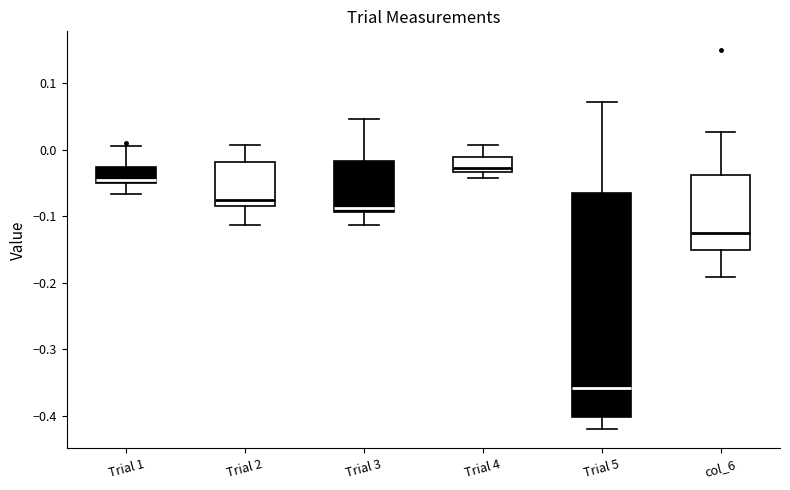

Reading left to right, transcribe this box plot: for each box, give where its median line is, the range the box spans, and where its two whiskers end, as read against the y-axis. The values are not printed on the chart, so give them approximately, as read against the axis.

Trial 1: median -0.05 (just above the box's lower edge), box -0.05 to -0.03, whiskers -0.07 to 0.01
Trial 2: median -0.08 (just above the box's lower edge), box -0.08 to -0.02, whiskers -0.11 to 0.01
Trial 3: median -0.09 (just above the box's lower edge), box -0.09 to -0.02, whiskers -0.11 to 0.05
Trial 4: median -0.03 (just above the box's lower edge), box -0.03 to -0.01, whiskers -0.04 to 0.01
Trial 5: median -0.36, box -0.40 to -0.06, whiskers -0.42 to 0.07
col_6: median -0.12, box -0.15 to -0.04, whiskers -0.19 to 0.03